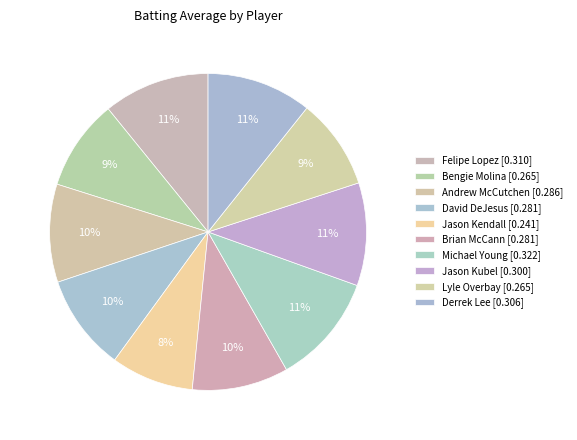

Which has a higher value, Derrek Lee or Lyle Overbay?

Derrek Lee